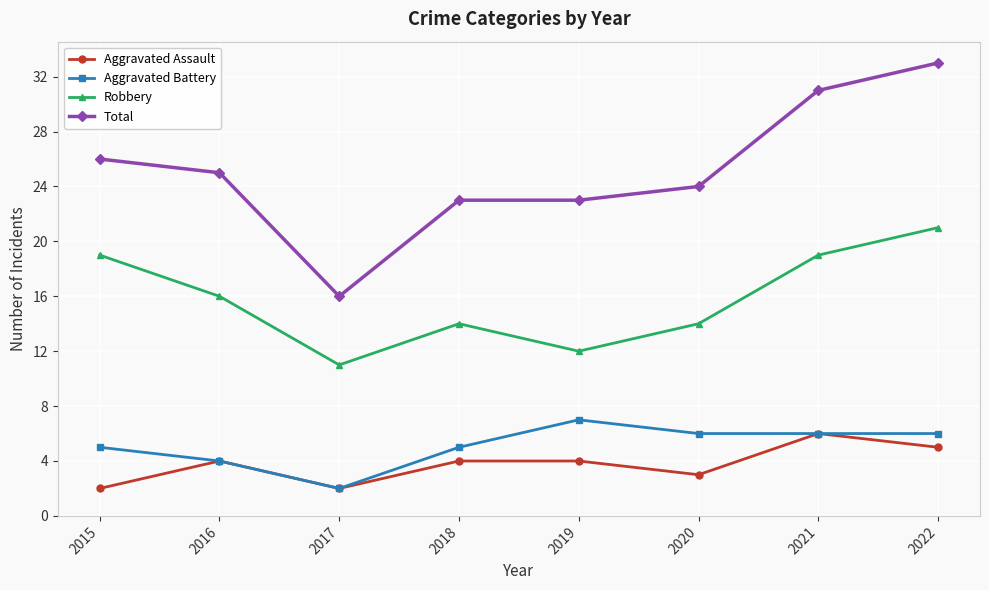

True or false: Robbery and Aggravated Assault intersect in this chart.

False